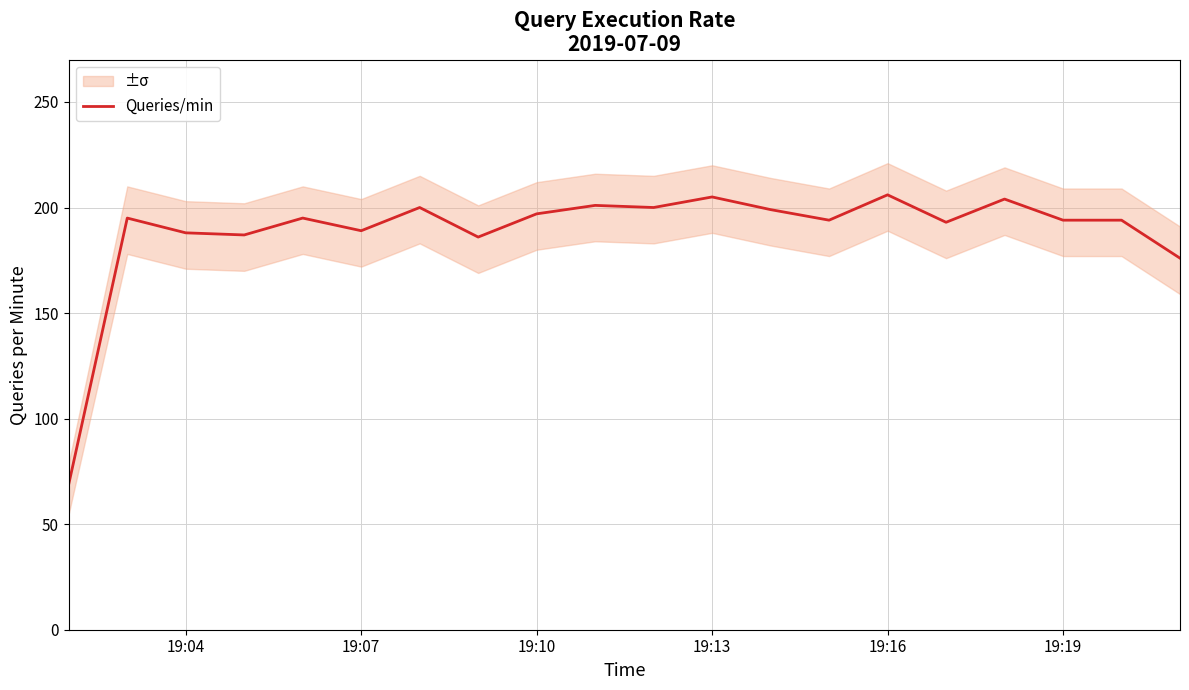

True or false: Queries/min has a value of 189 at 19:07.

True